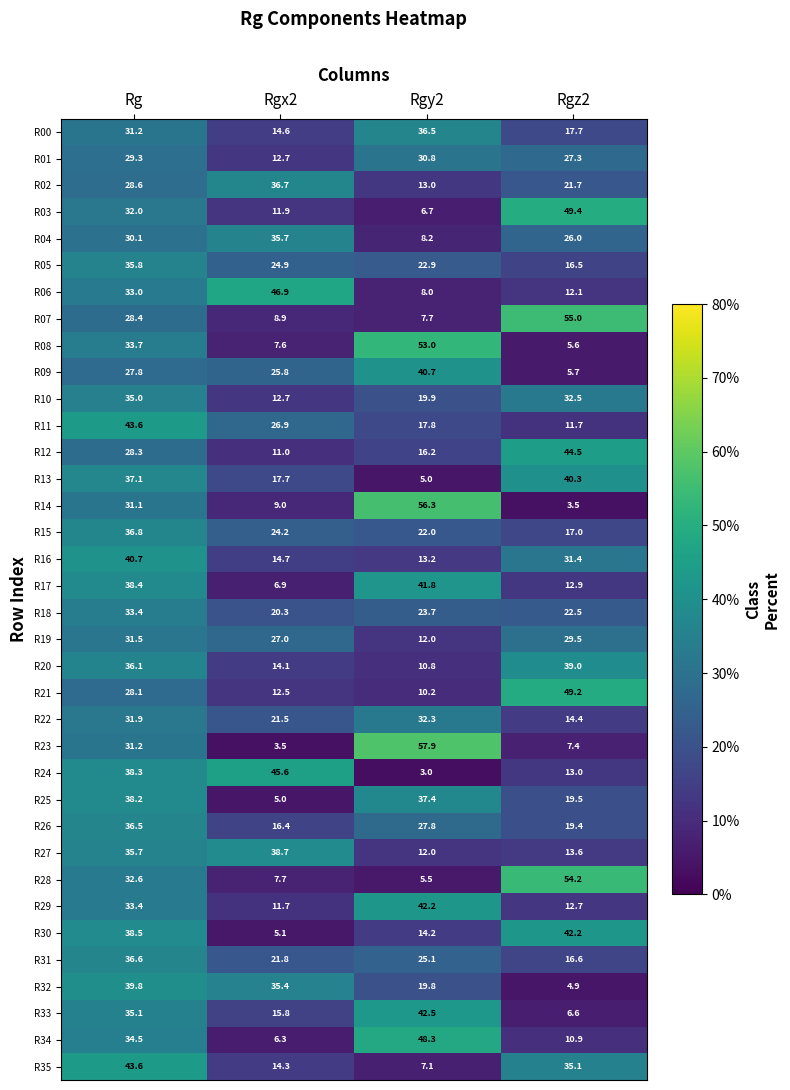

What is the difference between the highest and lowest values at Rgx2?

43.4